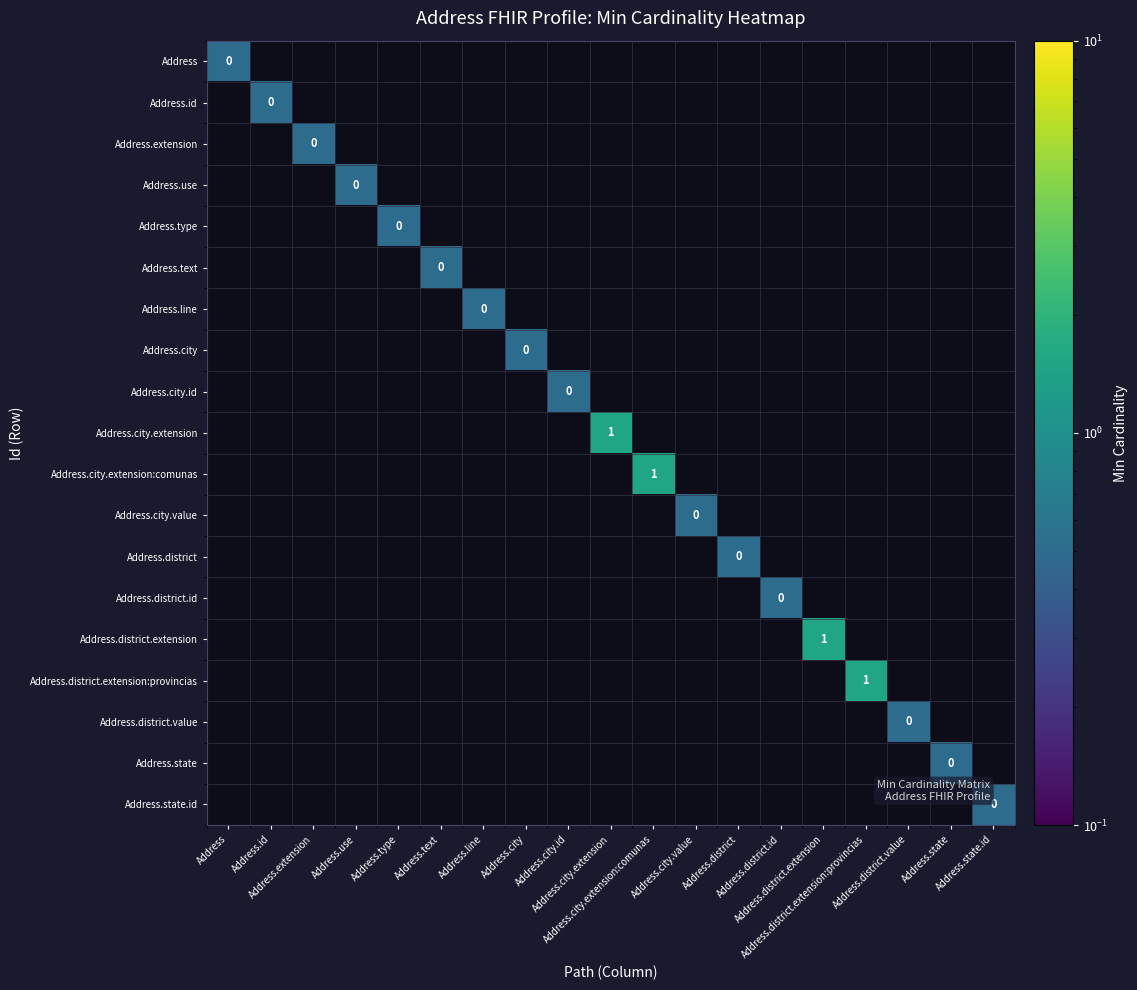

How many data points in Address.city.extension are above 0?

1